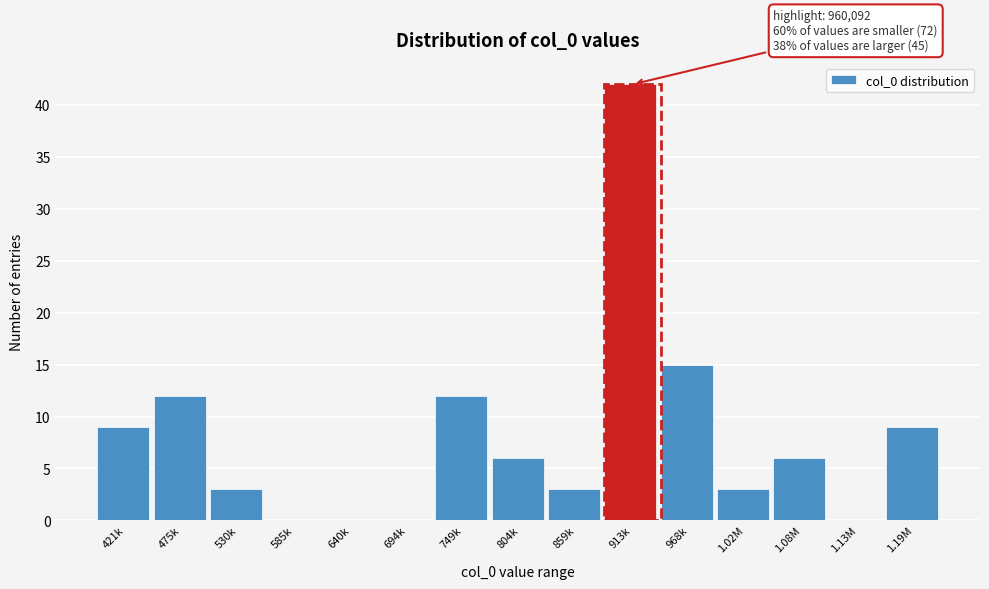

Reading right to left, list all the values displayed in this chart.

1.19M=9	1.13M=0	1.08M=6	1.02M=3	968k=15	913k=42	859k=3	804k=6	749k=12	694k=0	640k=0	585k=0	530k=3	475k=12	421k=9